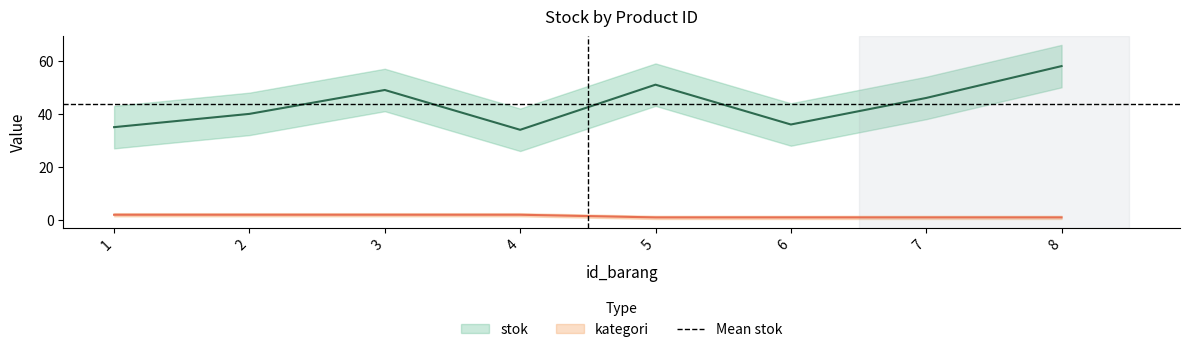

What is the greatest value displayed?

58